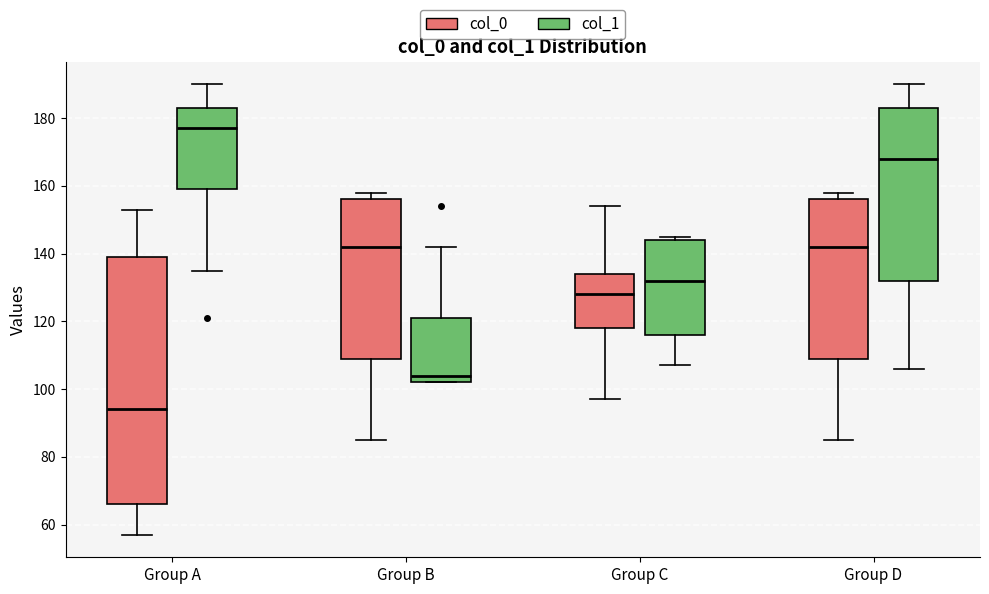

Reading left to right, transcribe this box plot: for each box, give where its median line is, the range the box spans, and where its two whiskers end, as read against the y-axis. The values are not printed on the chart, so give them approximately, as read against the axis.

Group A (col_0): median 94, box 66 to 140, whiskers 58 to 154
Group A (col_1): median 178, box 160 to 184, whiskers 136 to 190
Group B (col_0): median 142, box 110 to 156, whiskers 86 to 158
Group B (col_1): median 104, box 102 to 122, whiskers 102 to 142
Group C (col_0): median 128, box 118 to 134, whiskers 98 to 154
Group C (col_1): median 132, box 116 to 144, whiskers 108 to 146
Group D (col_0): median 142, box 110 to 156, whiskers 86 to 158
Group D (col_1): median 168, box 132 to 184, whiskers 106 to 190